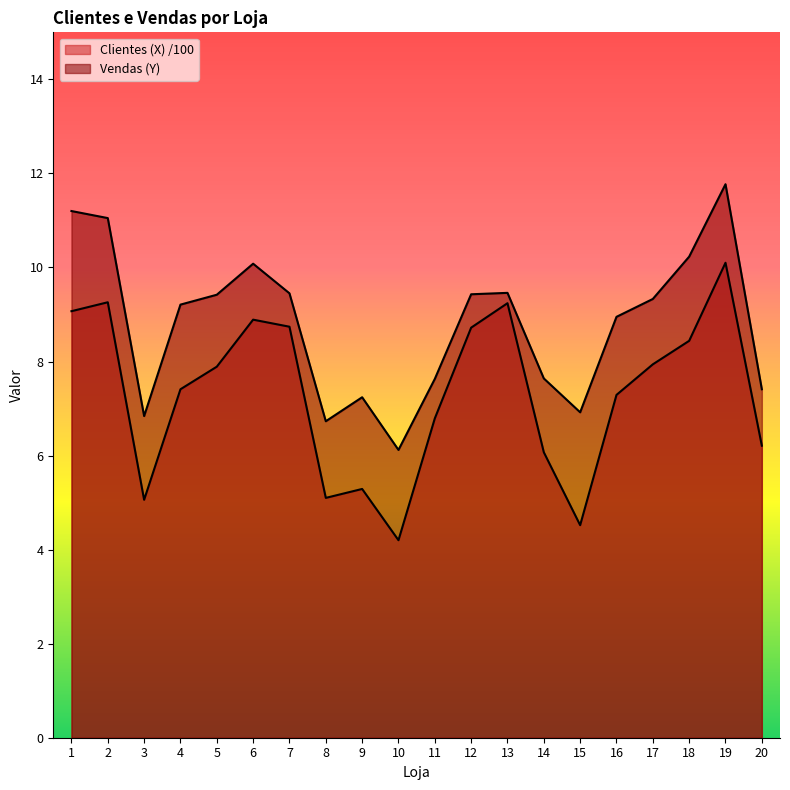

How many values in the Vendas (Y) series are below 9?

9